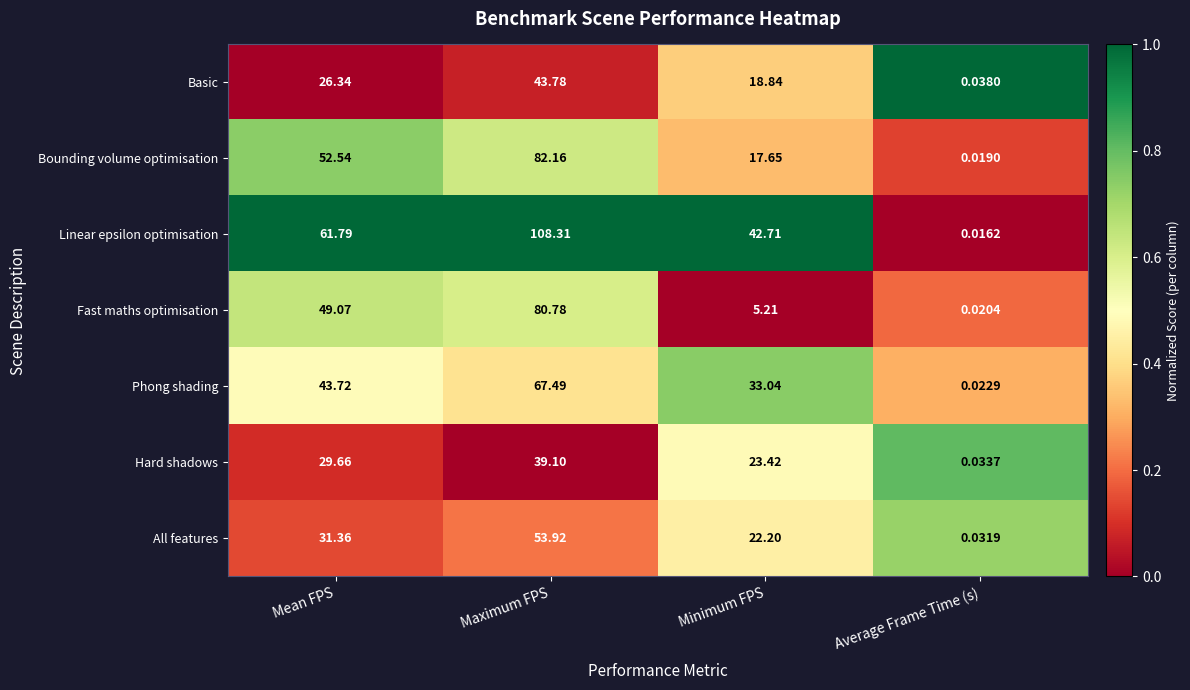

Which series has the largest range (max minus min)?

Linear epsilon optimisation